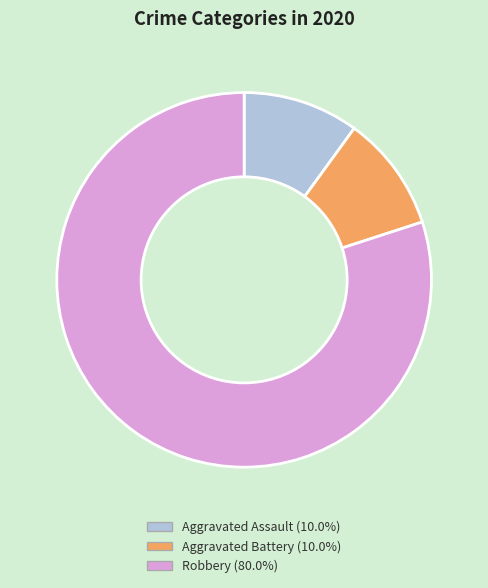

How many segments does this pie chart have?

3